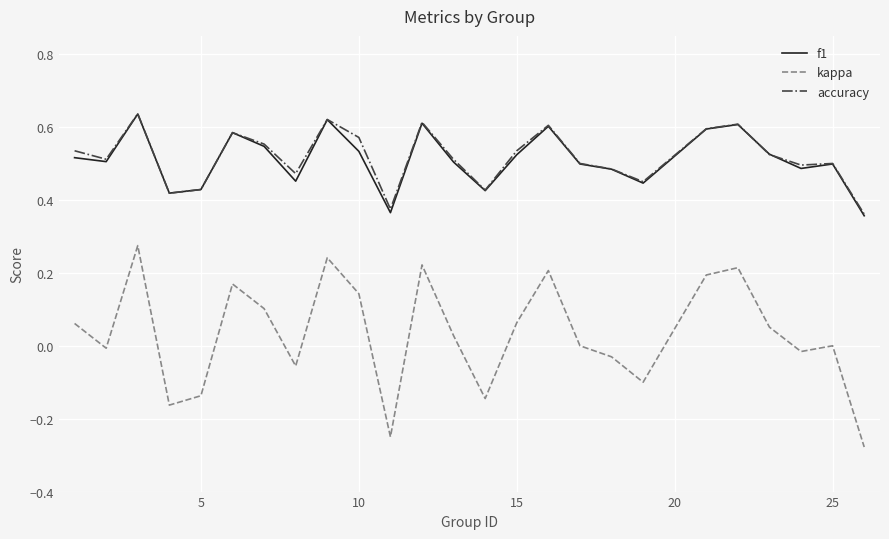

True or false: accuracy and kappa cross at least once.

False